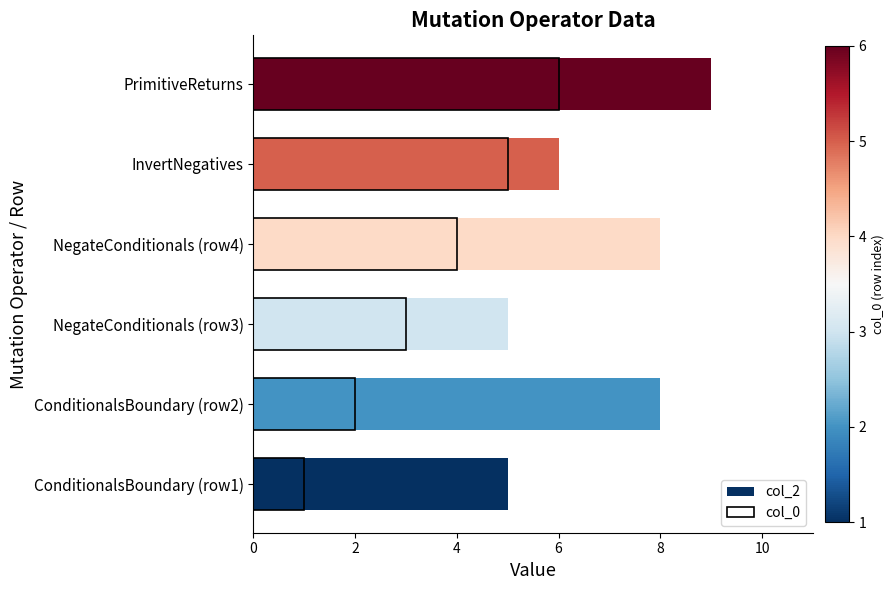

Reading left to right, transcribe all the data shown in this chart.

col_2: 5	8	5	8	6	9
col_0: 1	2	3	4	5	6